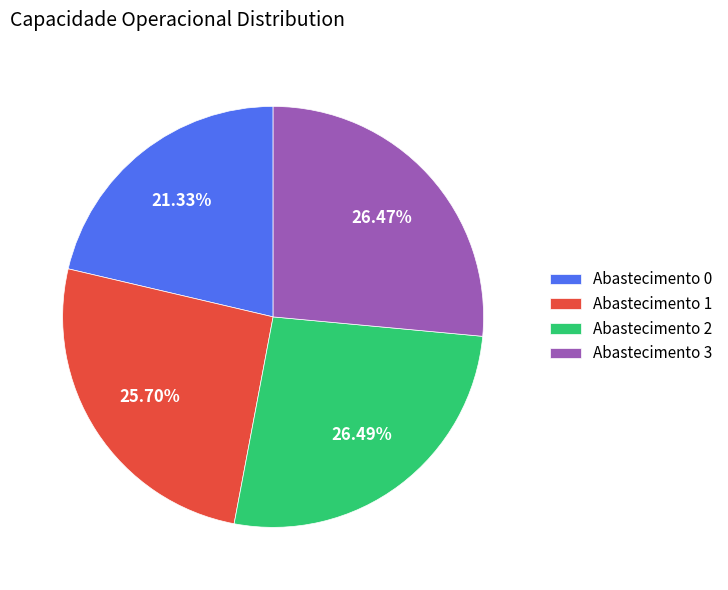

To the nearest percent, what is the average slice percentage?

25%